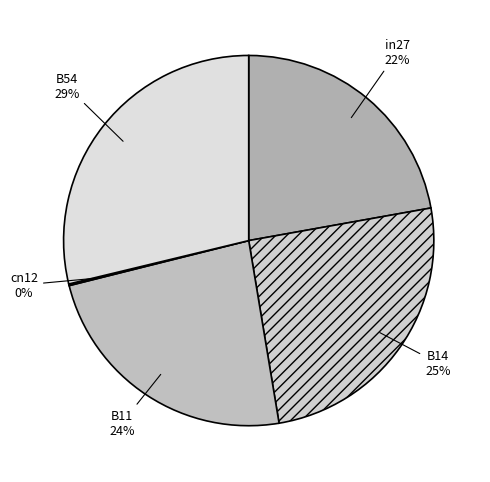

Between B14 and B11, which is larger?

B14